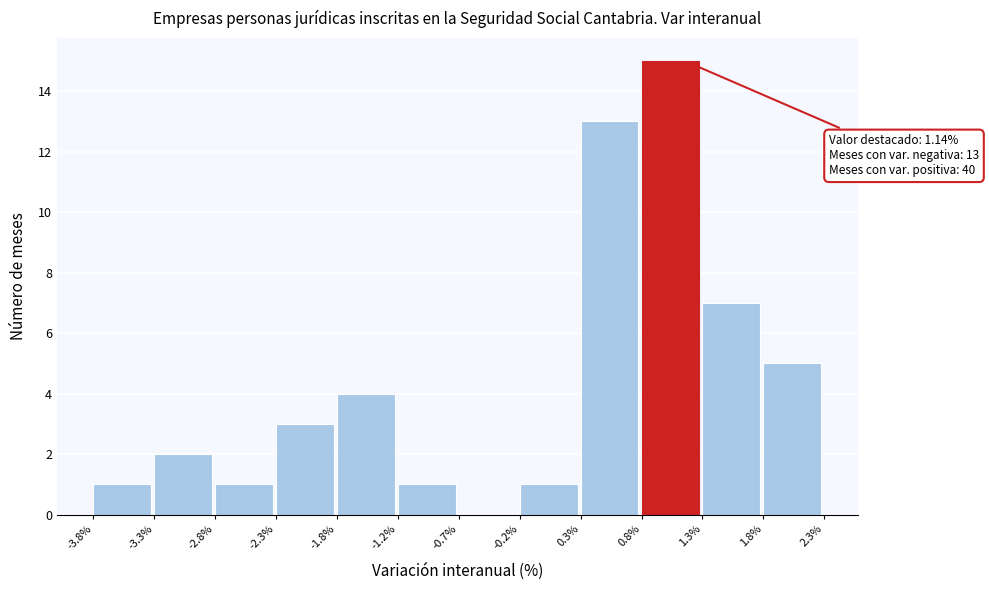

Which range on the x-axis has the tallest bar?

0.8% to 1.3%